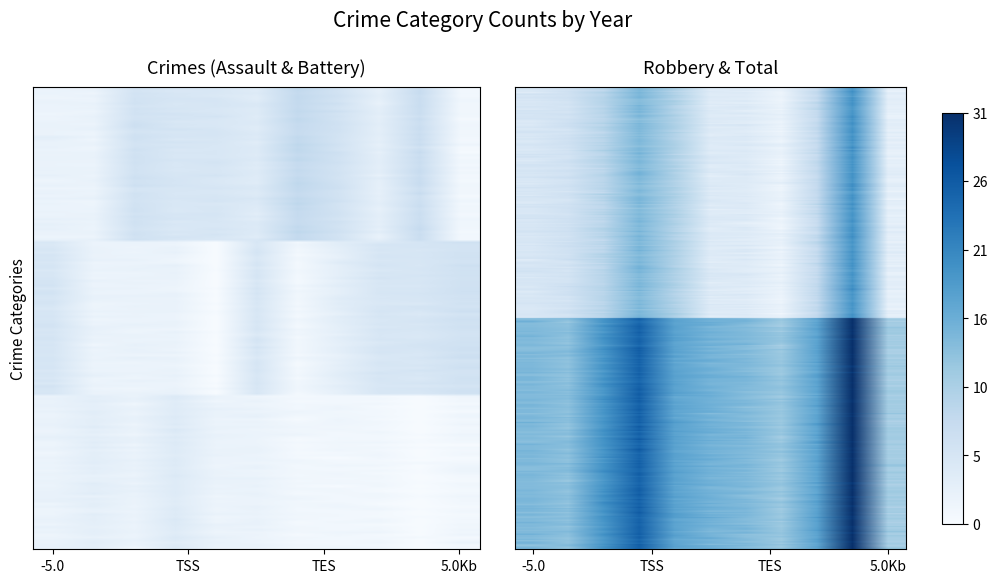

The value of Criminal Sexual Assault at -5.0 is 3.6. True or false?

False